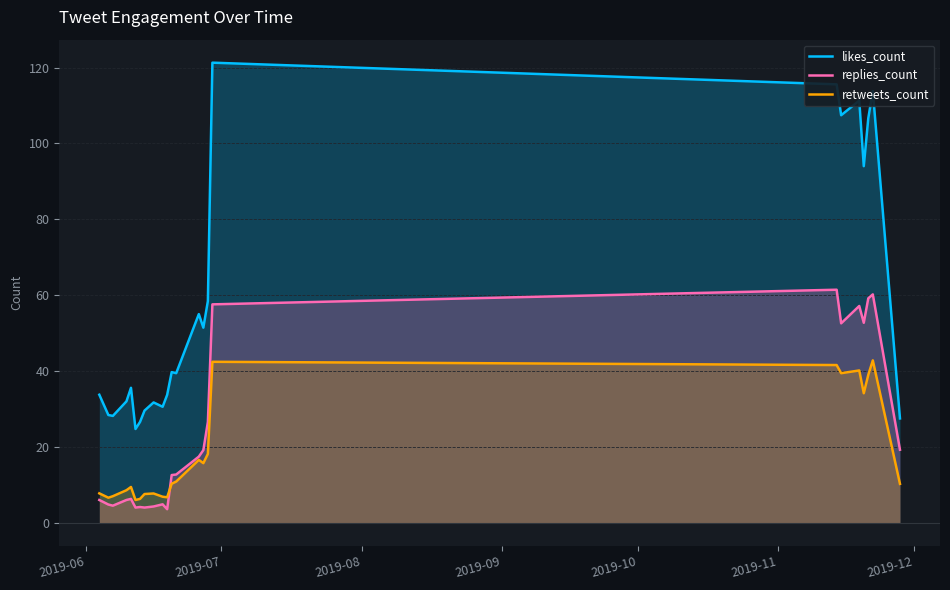

True or false: replies_count and likes_count cross at least once.

False